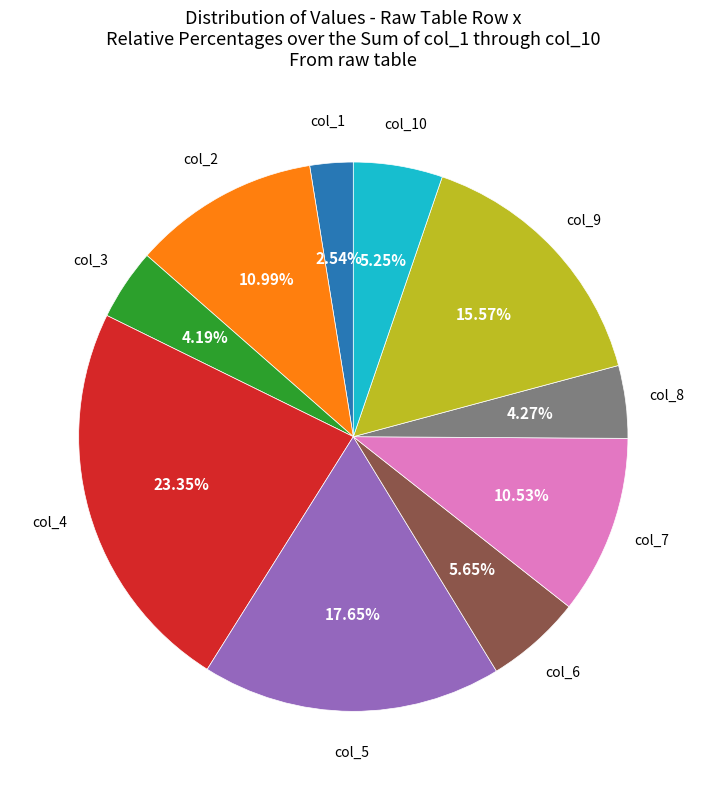

Is there a majority slice in this chart?

No